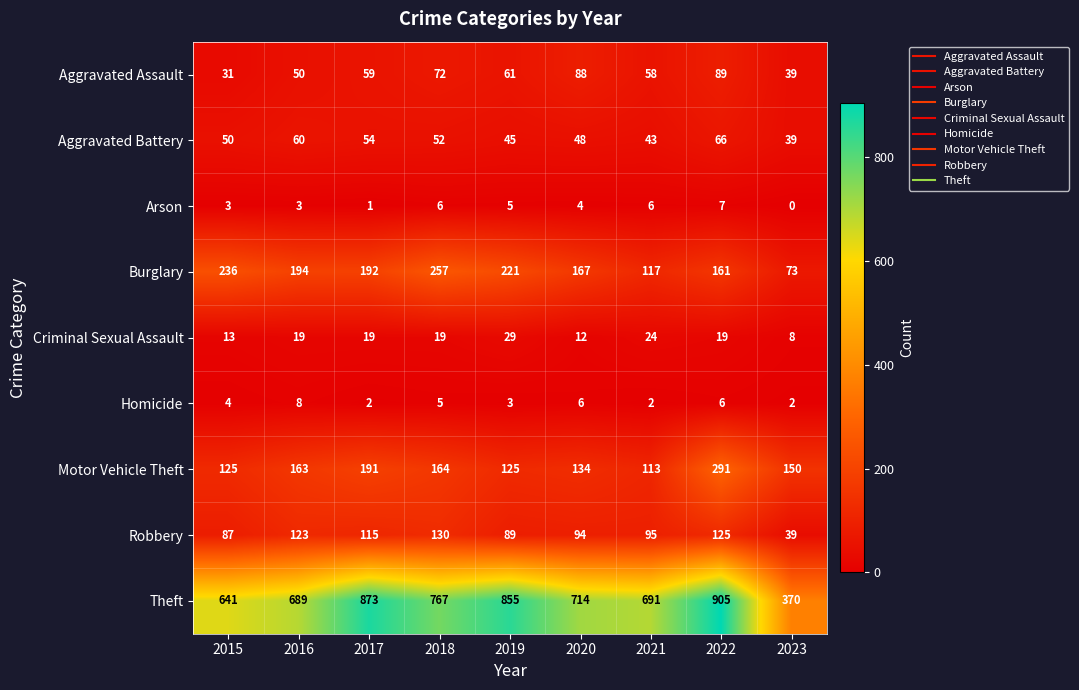

How many data points does each series have?

9